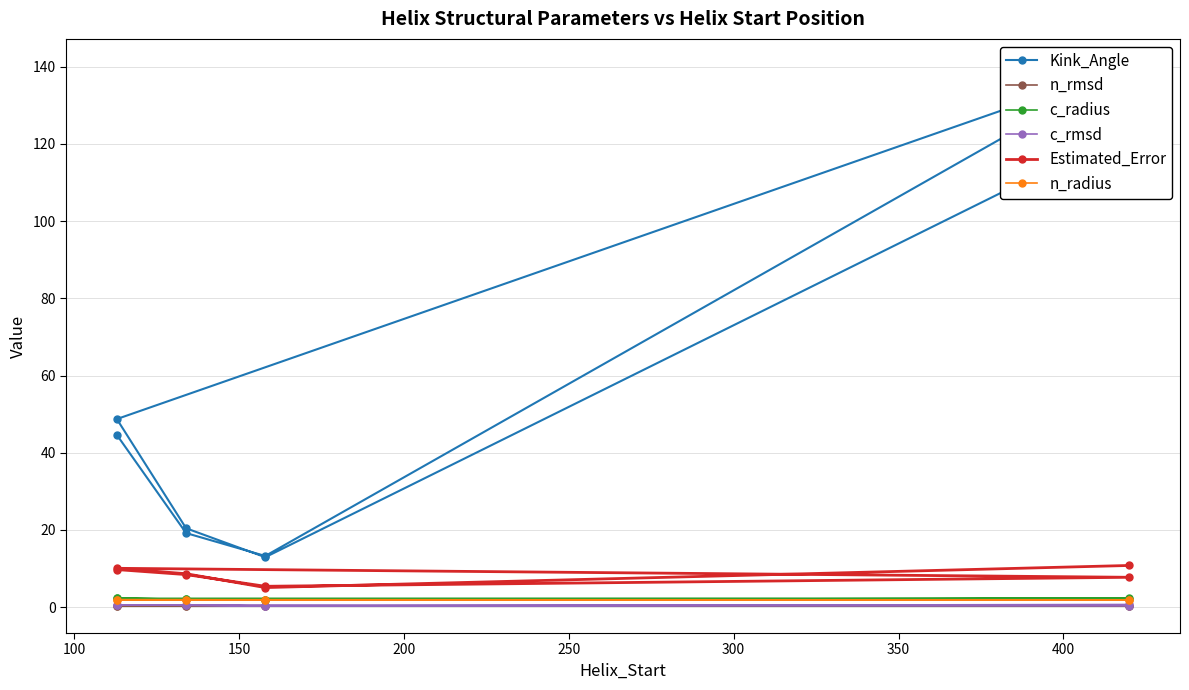

Between 250 and 200, which is larger?

200